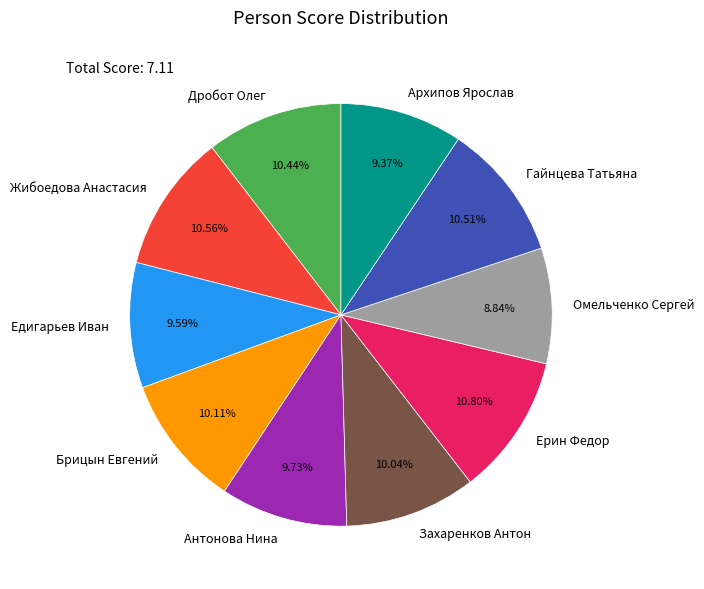

What percentage is the Ерин Федор slice, to the nearest percent?

11%